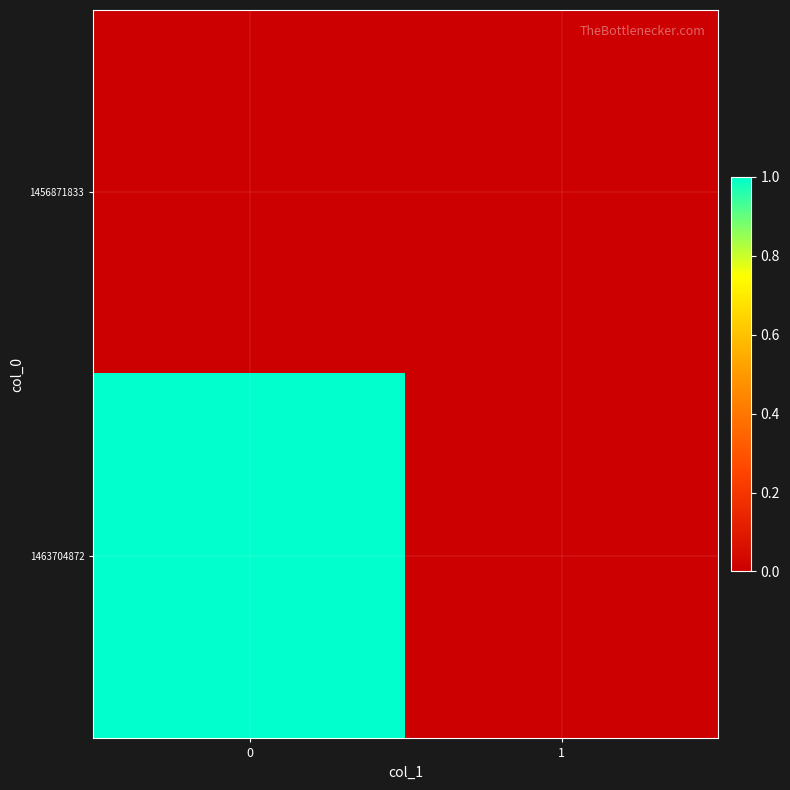

Reading right to left, list all the values displayed in this chart.

1456871833: 1=0	0=0
1463704872: 1=0	0=1